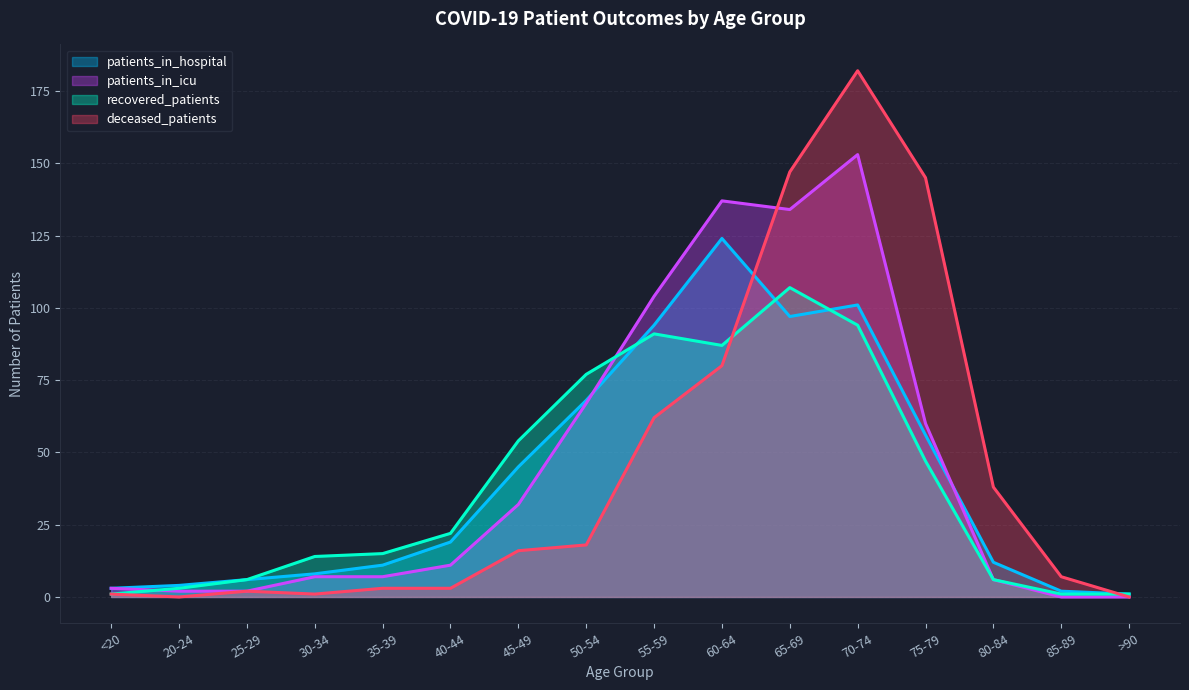

What is the label of the 10th point from the right?

45-49